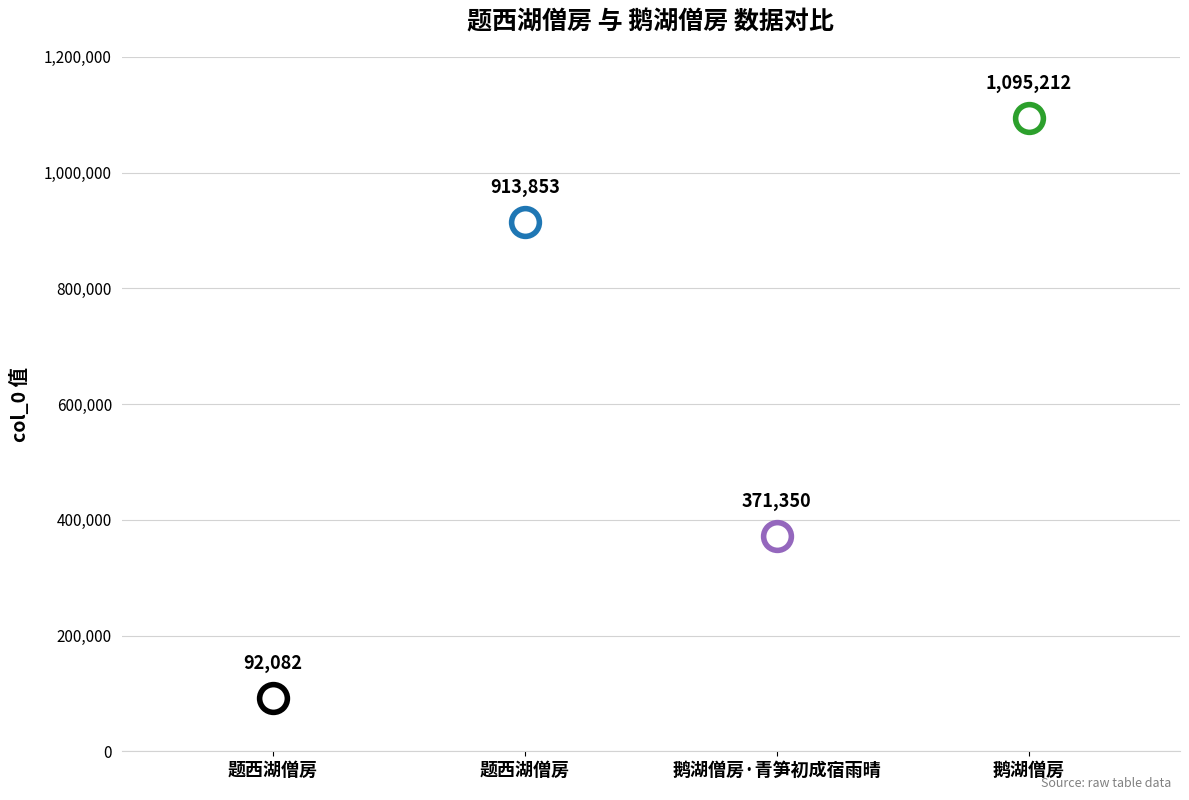

Approximately how many times larger is the value at 题西湖僧房 compared to 鹅湖僧房·青笋初成宿雨晴?

2.5